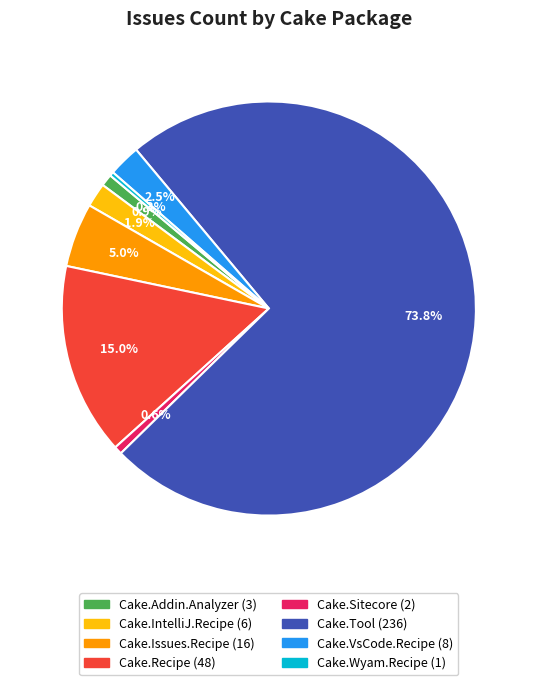

Is there a majority slice in this chart?

Yes